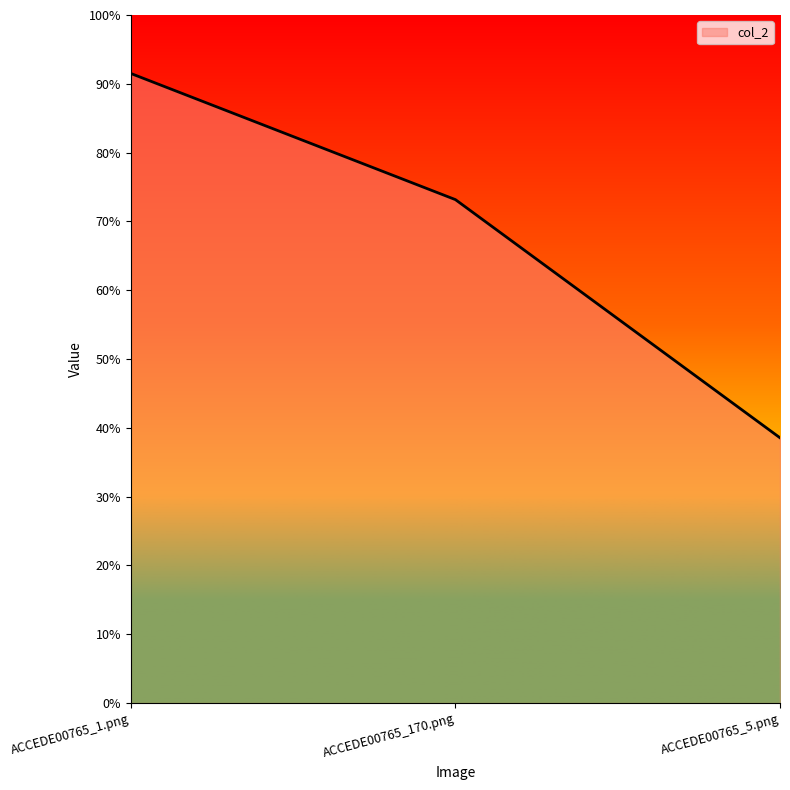

What is the sum of the values at ACCEDE00765_170.png and ACCEDE00765_1.png?

1.6